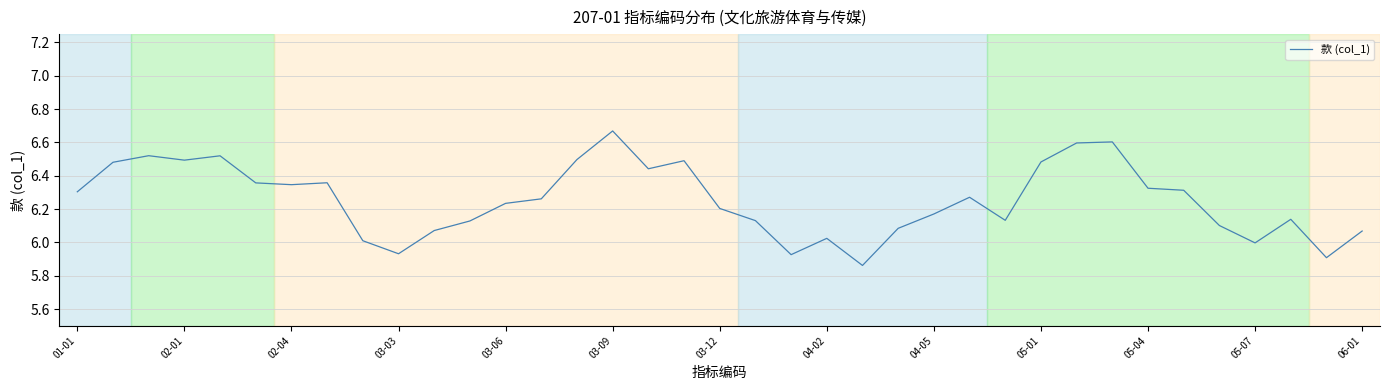

What is the difference between the maximum and minimum values?

0.8